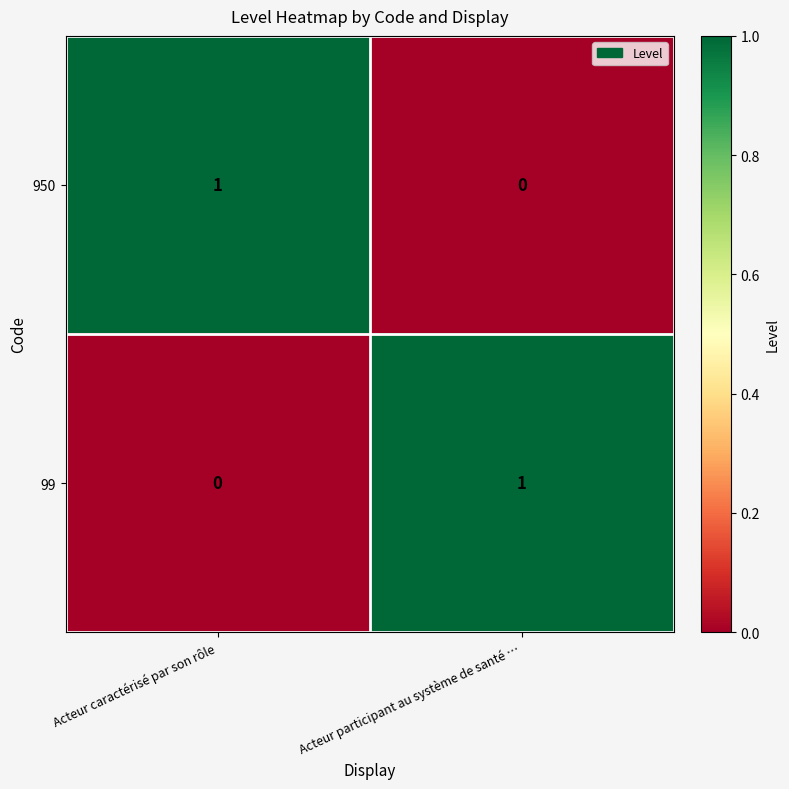

At which label does 99 reach its peak?

Acteur participant au système de santé …